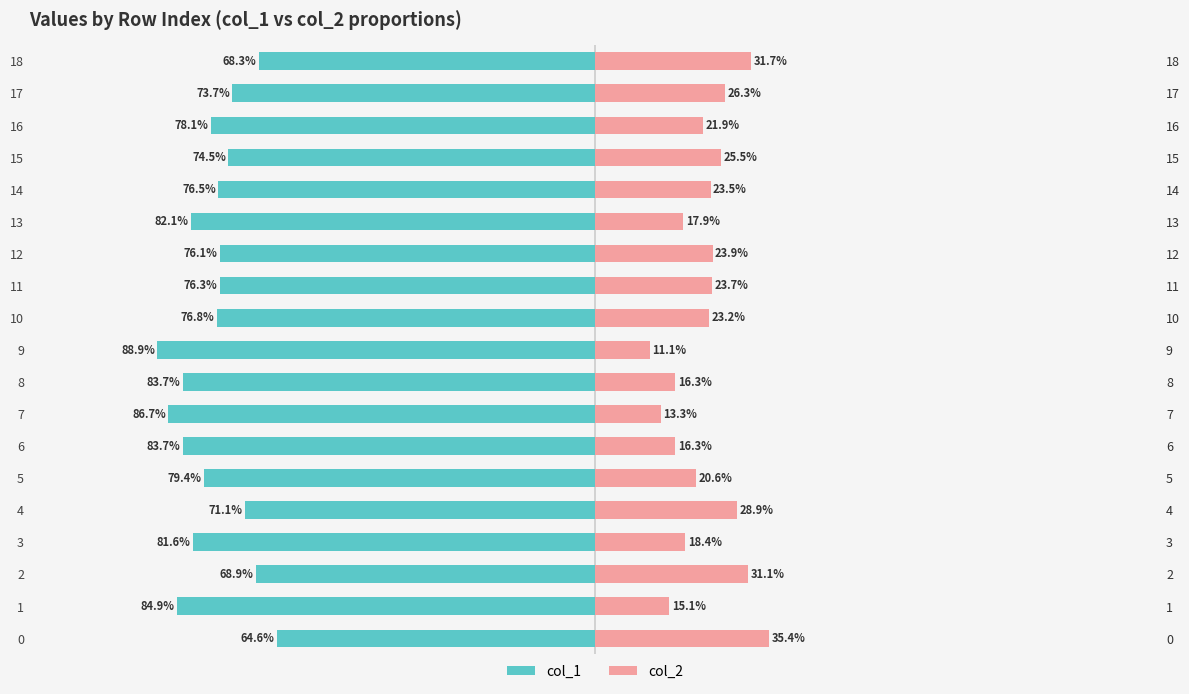

What is the difference between the maximum and minimum values in the col_1 series?

24.3